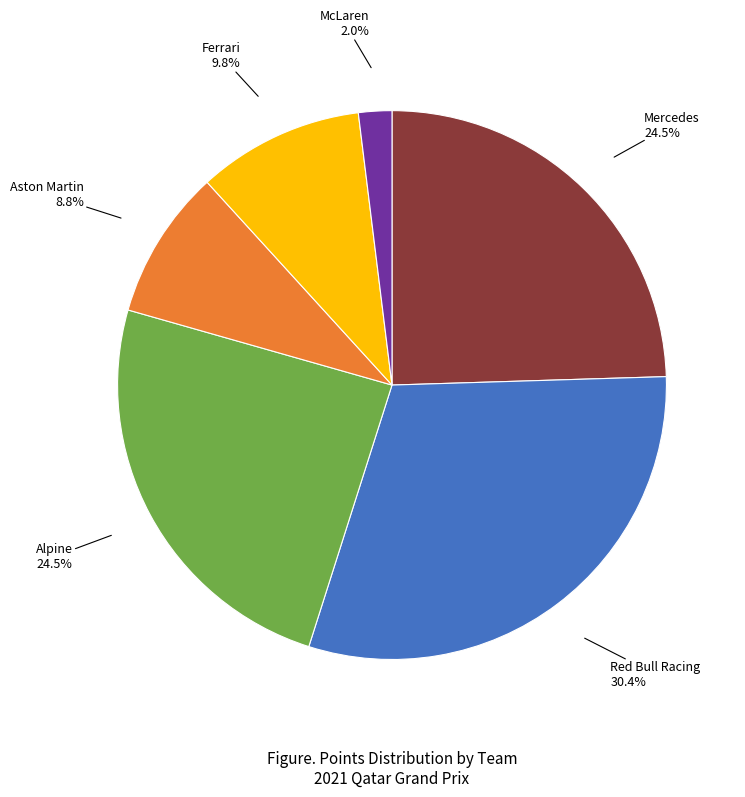

Is there any slice that represents more than half of the pie?

No